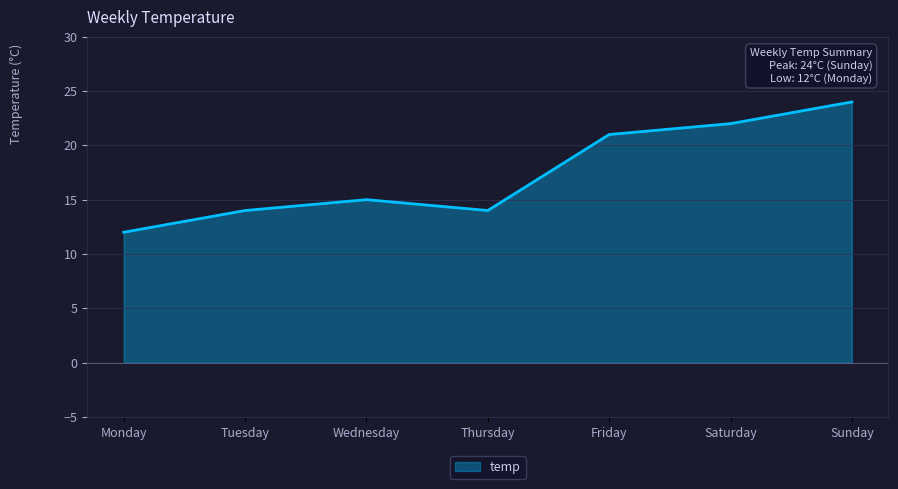

How many lines are shown in the chart?

1